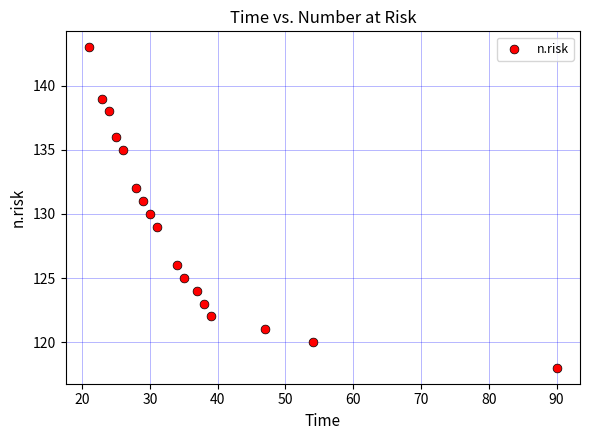

What is the range of X values (max minus min)?

69